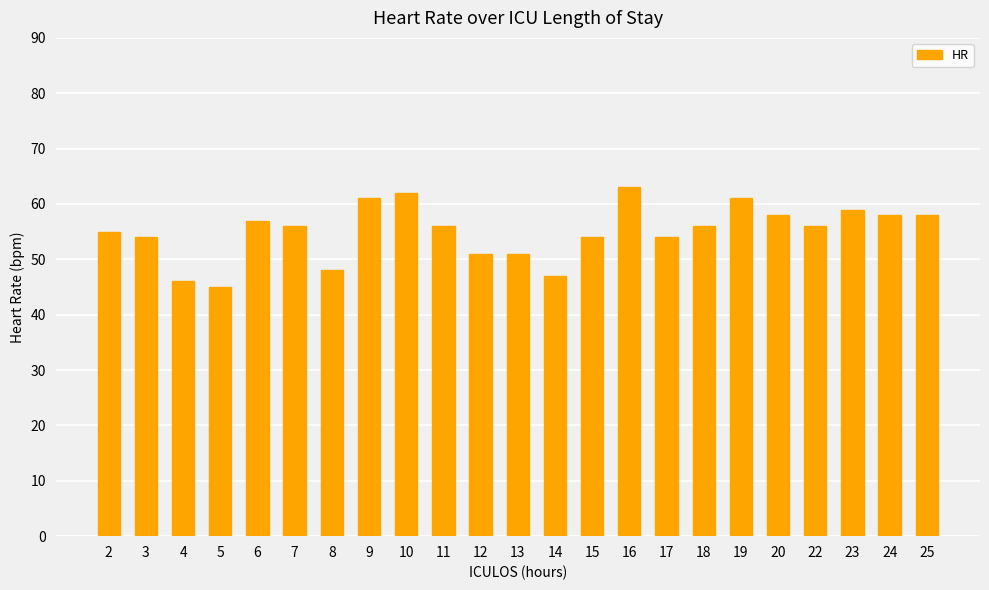

Which category has the lowest value across all series?

5